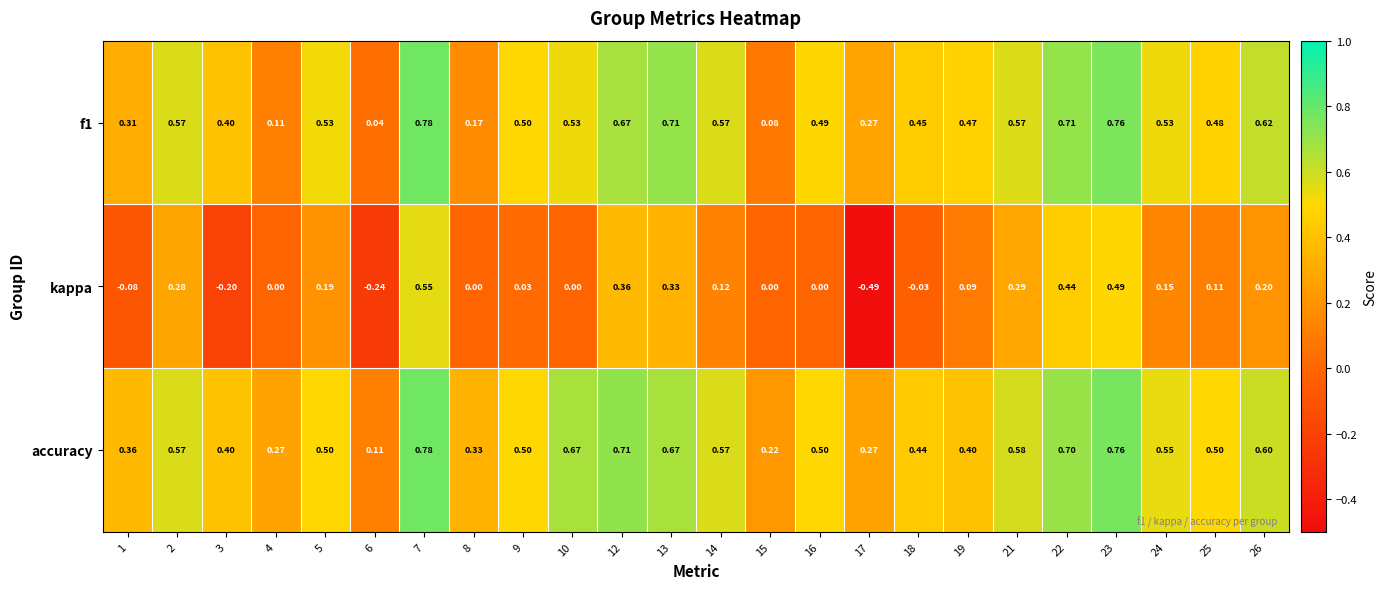

Which series has the largest range (max minus min)?

kappa